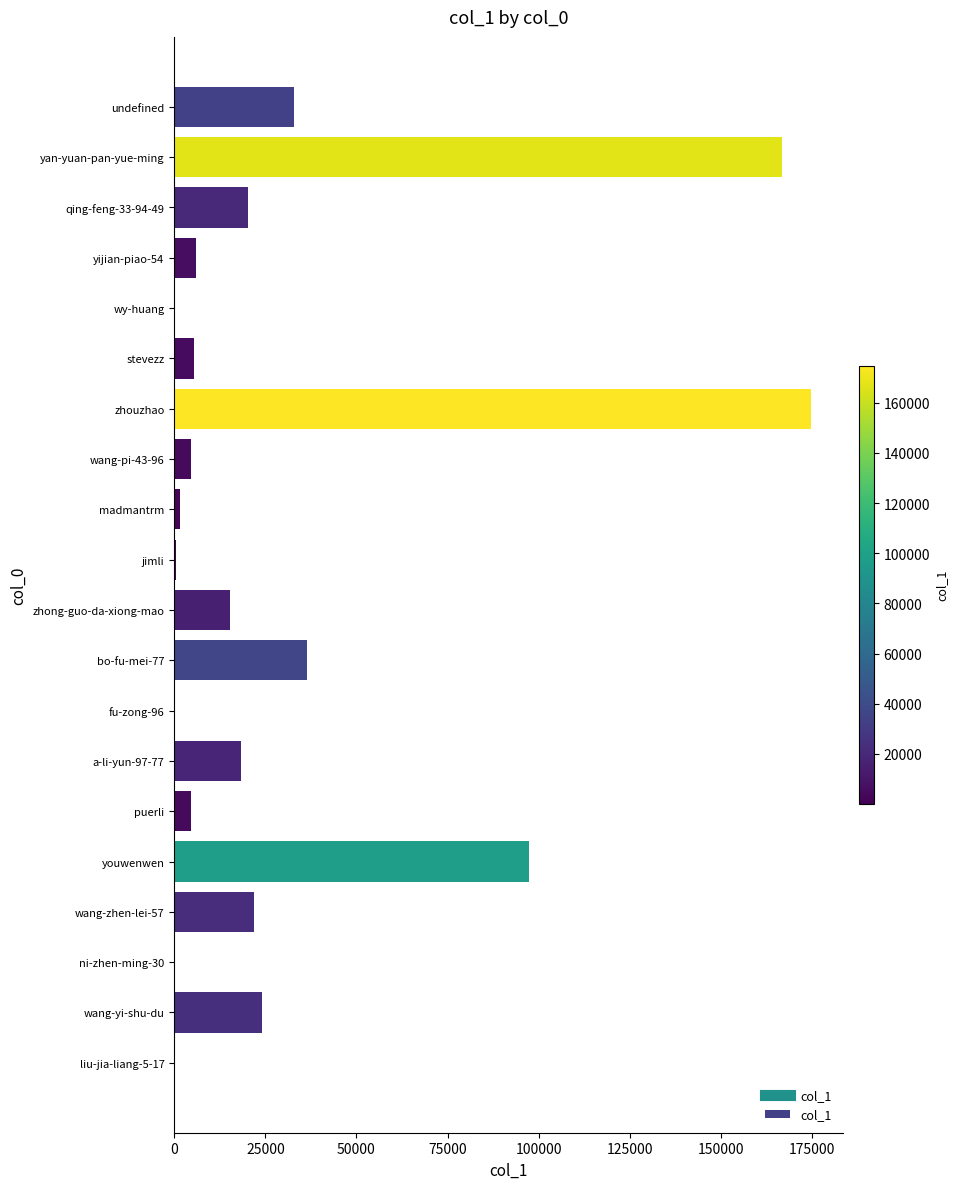

The value at stevezz is 5342. True or false?

True